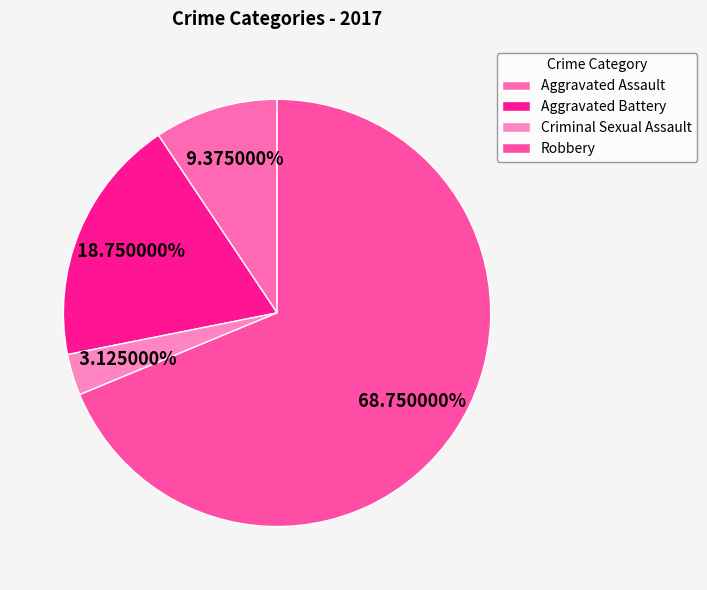

What is the ratio of the value at Aggravated Assault to the value at Robbery?

0.1